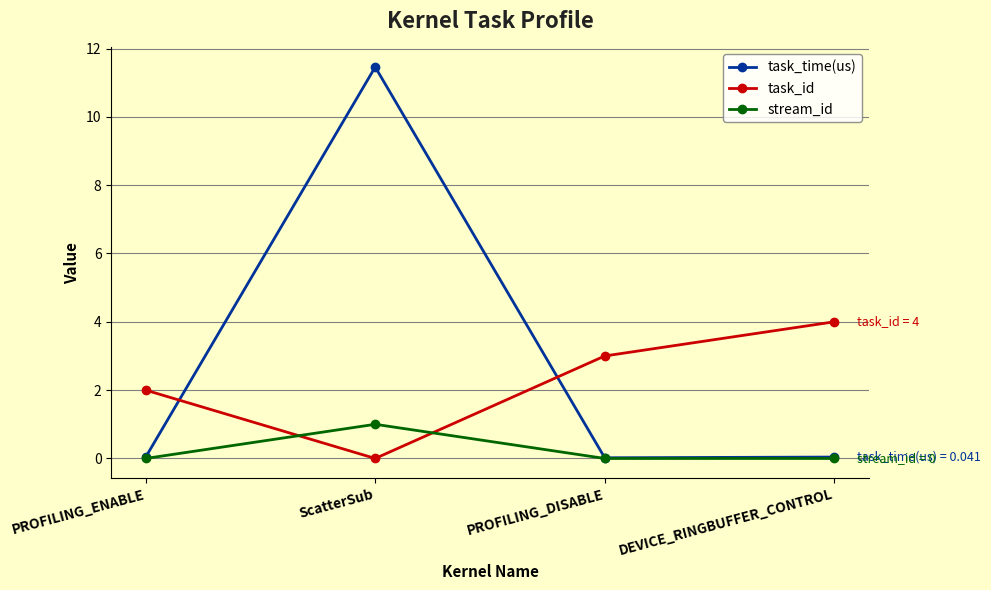

The stream_id series shows 0.0 at PROFILING_DISABLE. True or false?

True